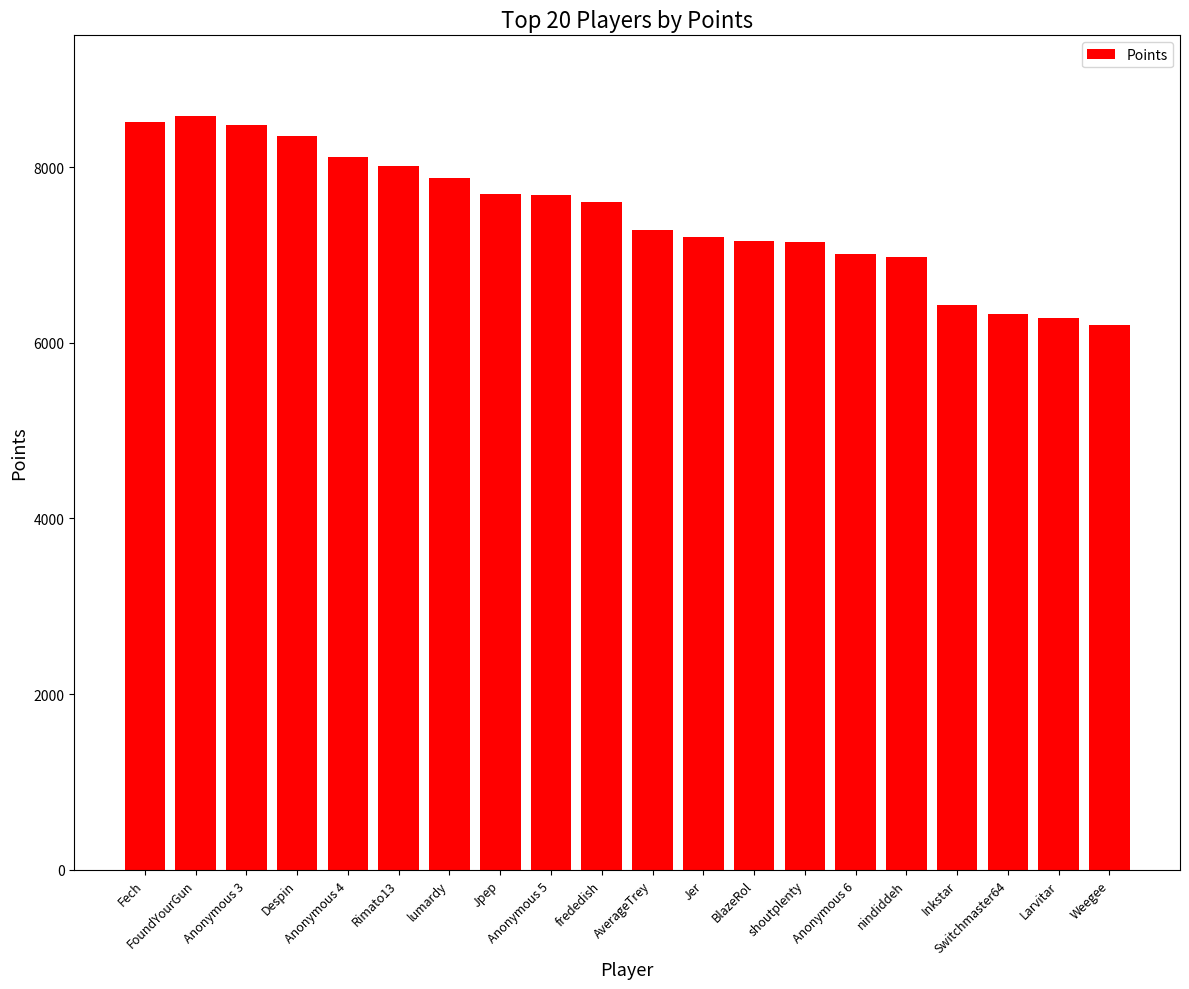

How many data points does each series have?

20